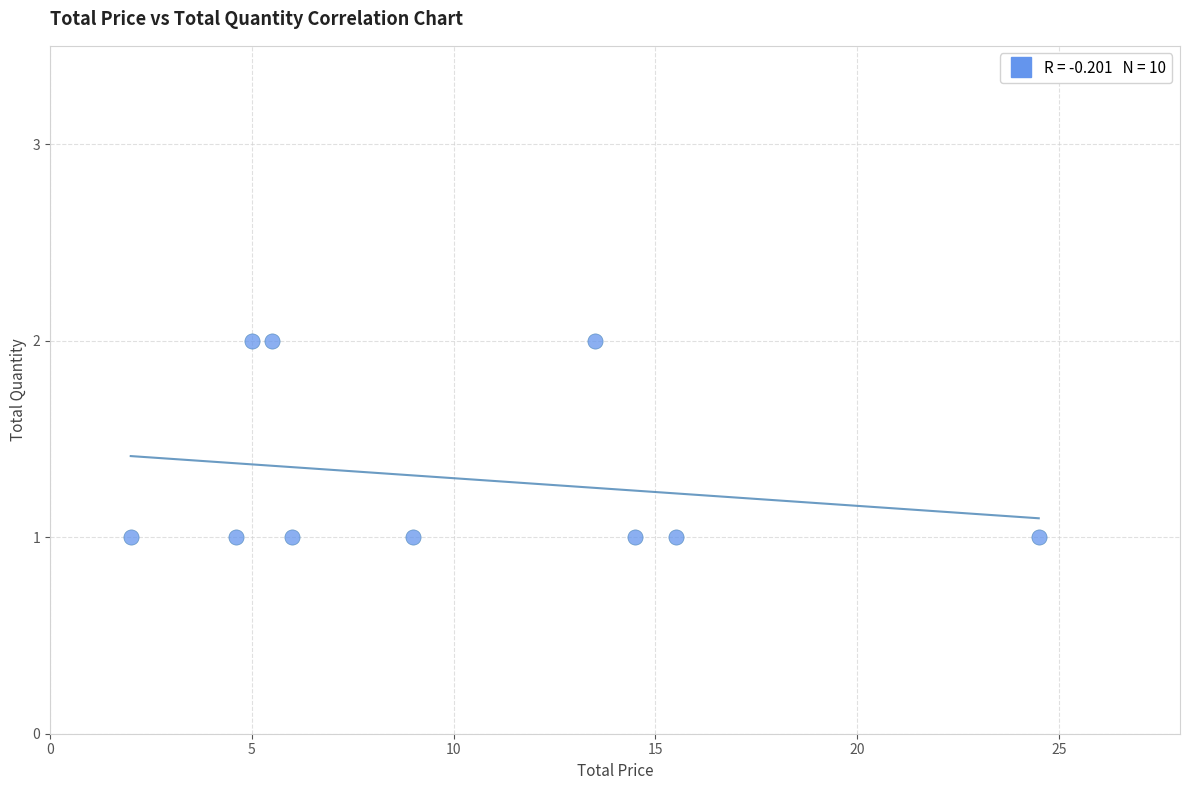

Count the number of points in this scatter plot.

10